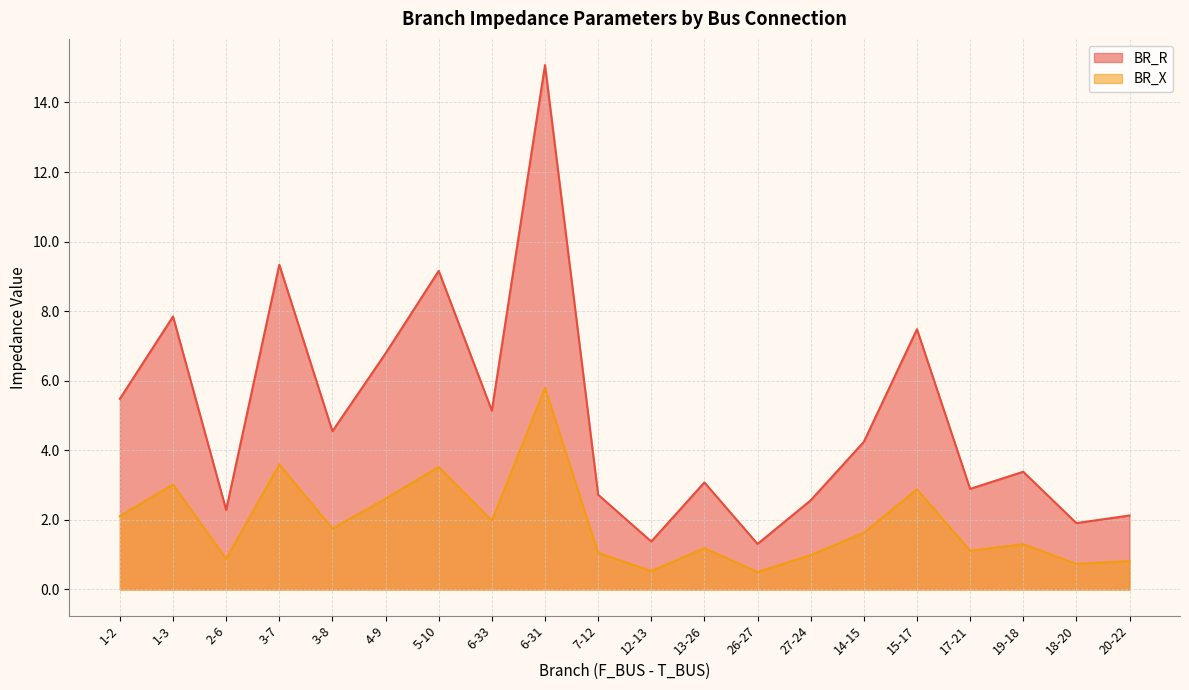

What is the label of the 11th point from the right?

7-12